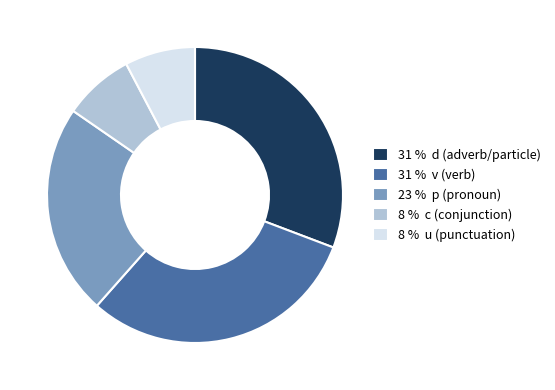

How many slices are in this pie chart?

5